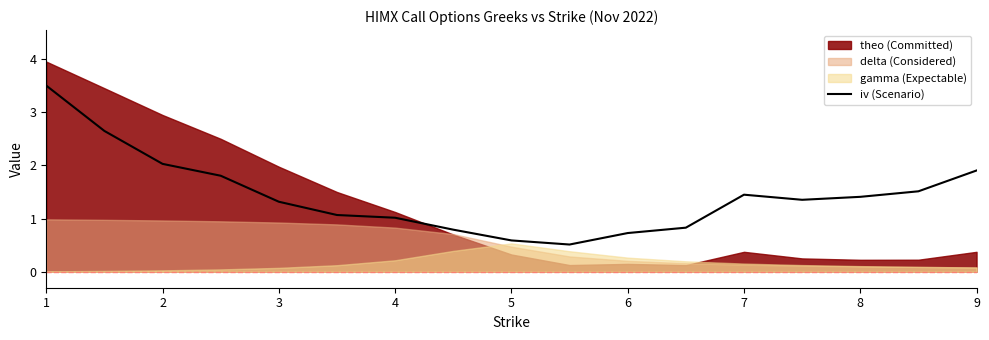

At which label does the data first exceed 1?

1